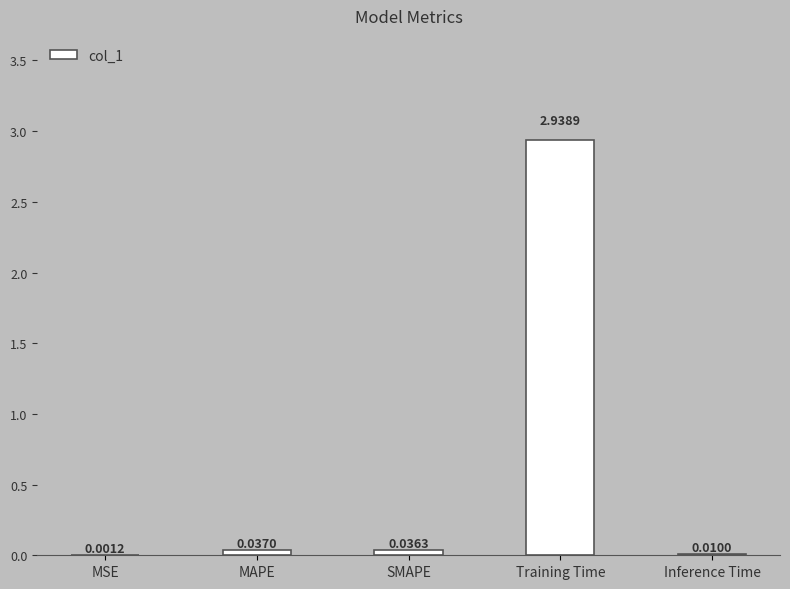

Where is the data nearest to the value 1?

MAPE